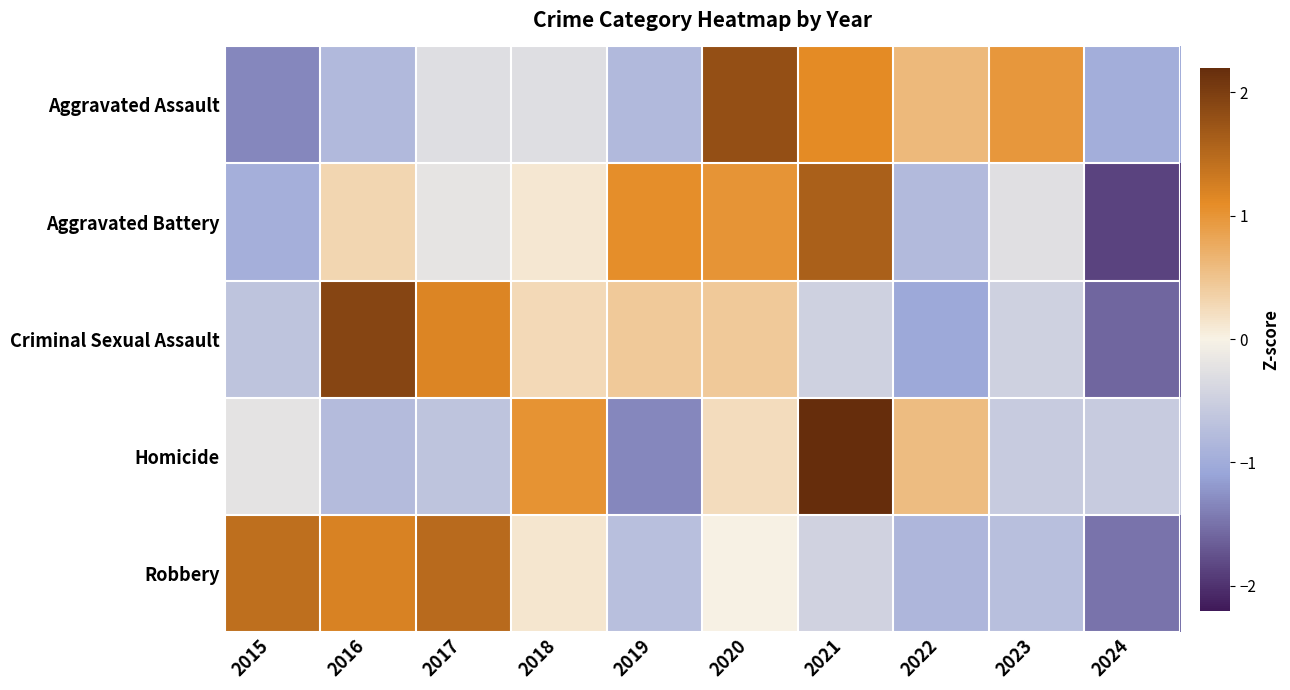

Between 2016 and 2021, which is larger?

2021